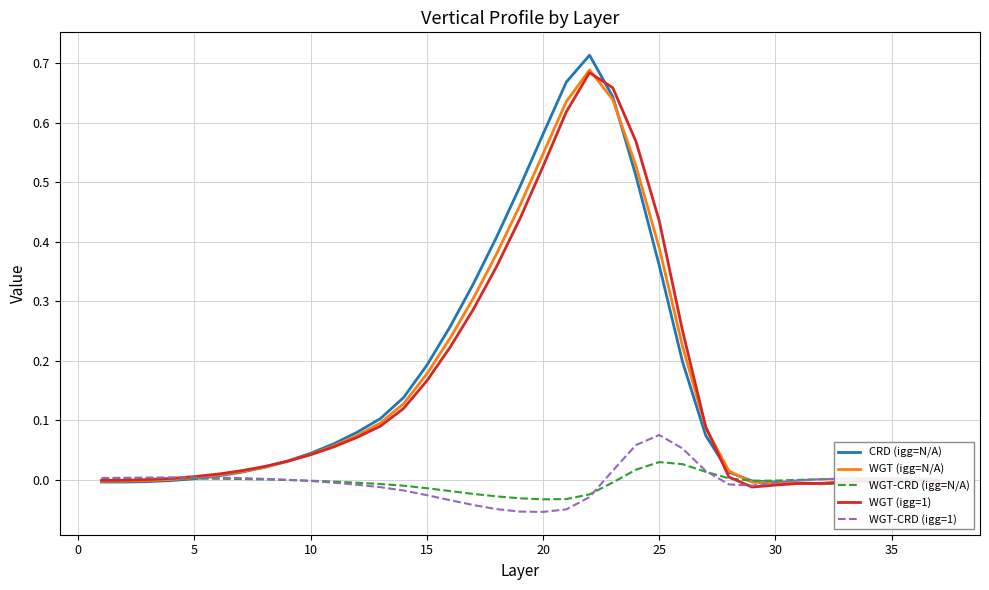

Does the chart have visible grid lines?

Yes